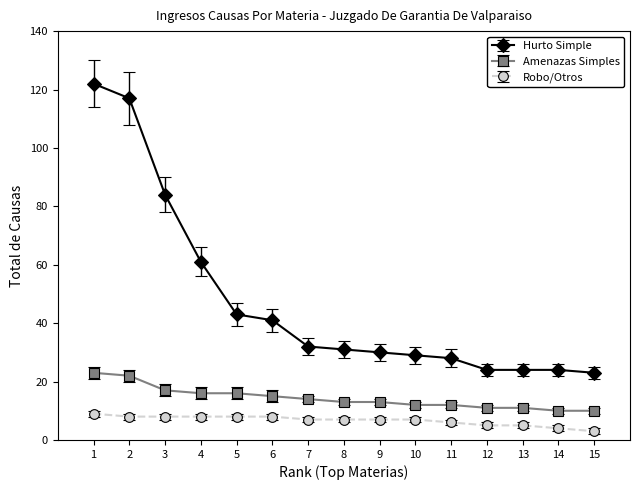

True or false: Robo/Otros and Amenazas Simples cross at least once.

False